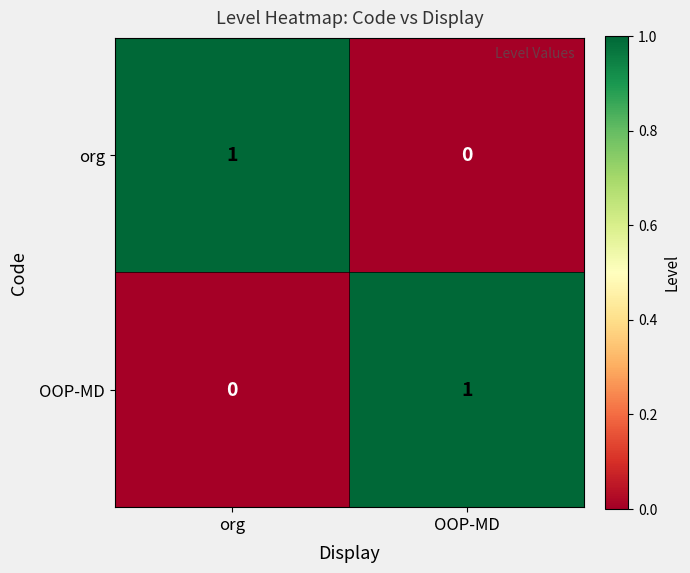

Reading left to right, transcribe all the data shown in this chart.

org: org=1	OOP-MD=0
OOP-MD: org=0	OOP-MD=1